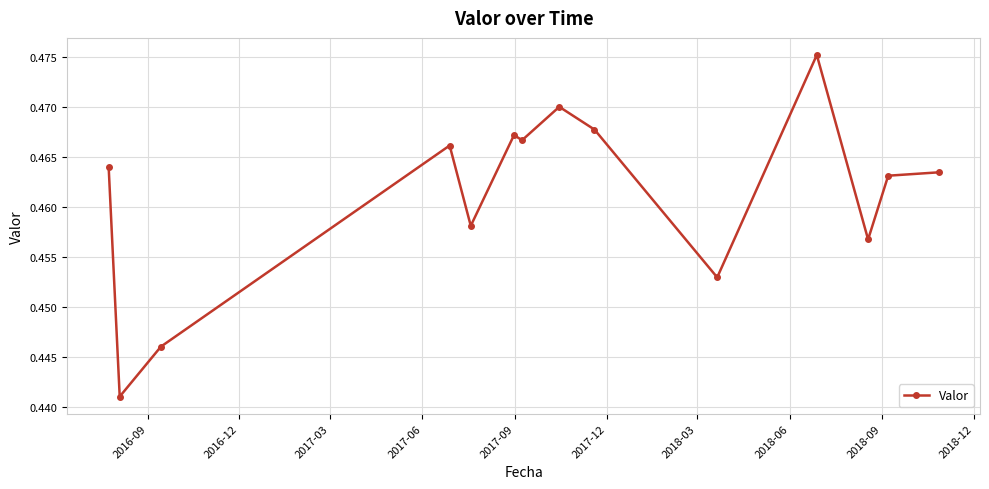

Does the chart display data point markers on the line(s)?

Yes